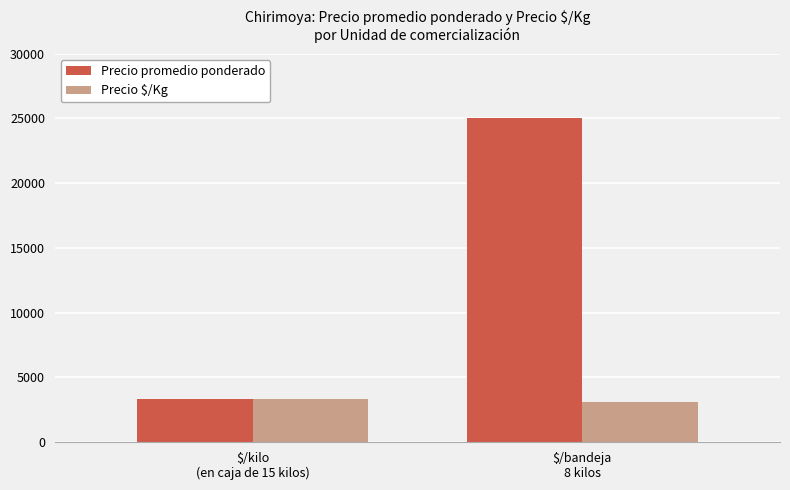

What is the label of the 1st bar from the left?

$/kilo
(en caja de 15 kilos)